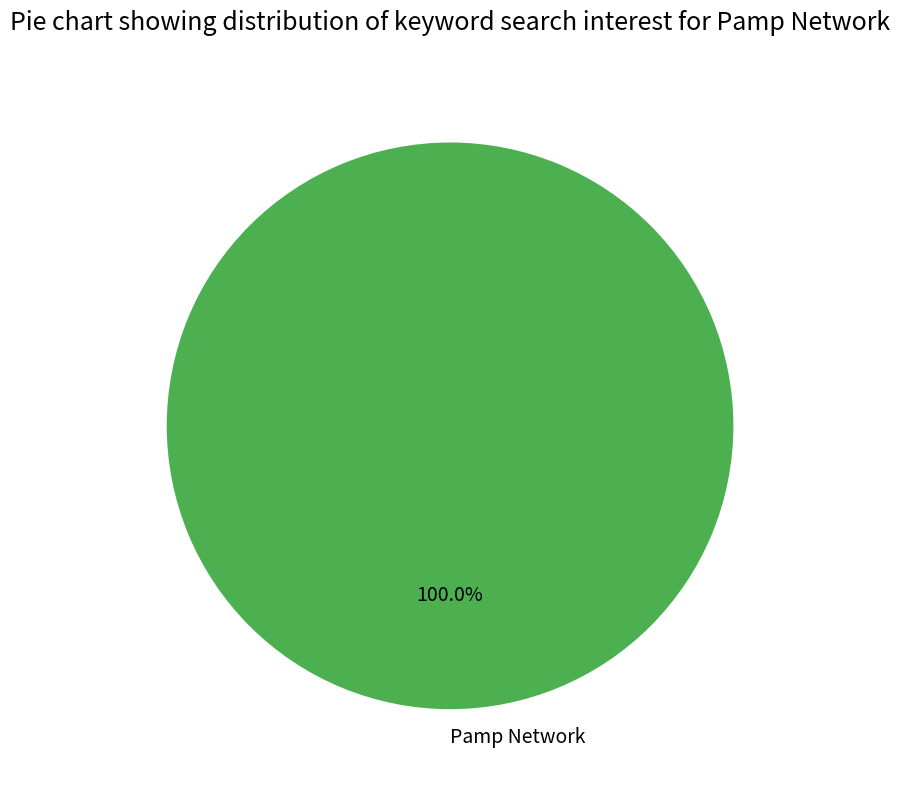

What is the majority slice?

Pamp Network